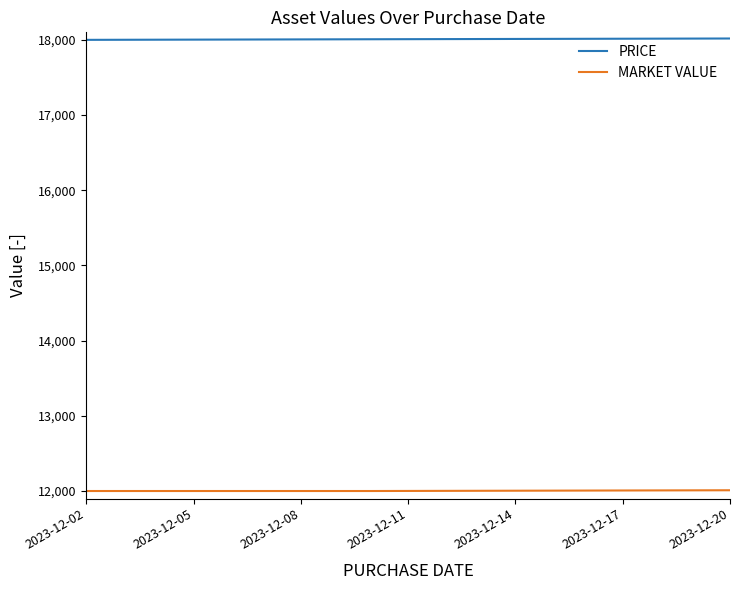

Rank the series by their maximum value, from highest to lowest.

PRICE, MARKET VALUE